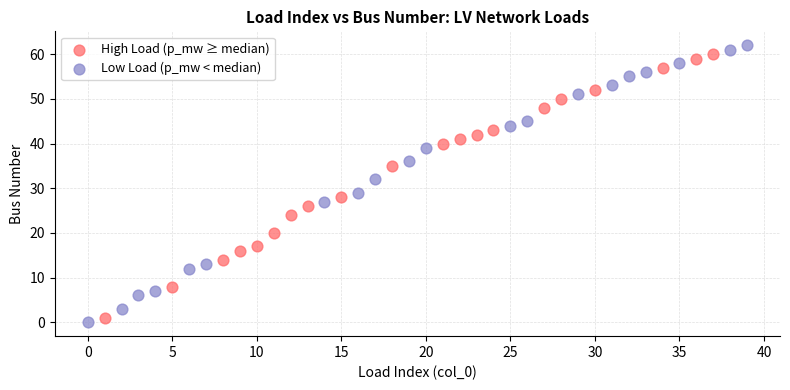

Which series contains the lowest Y value?

Low Load (p_mw < median)